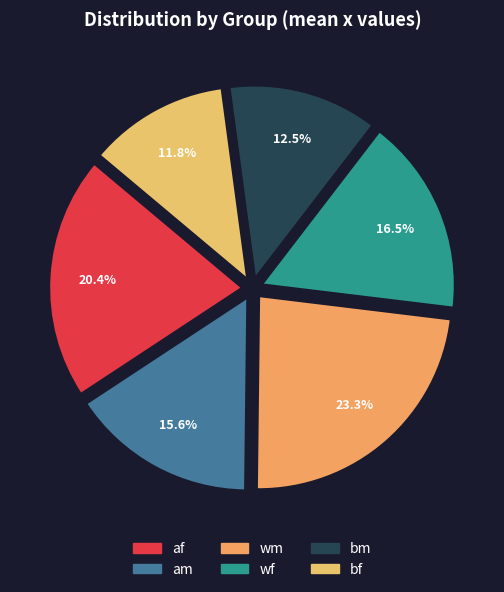

How many slices are in this pie chart?

6